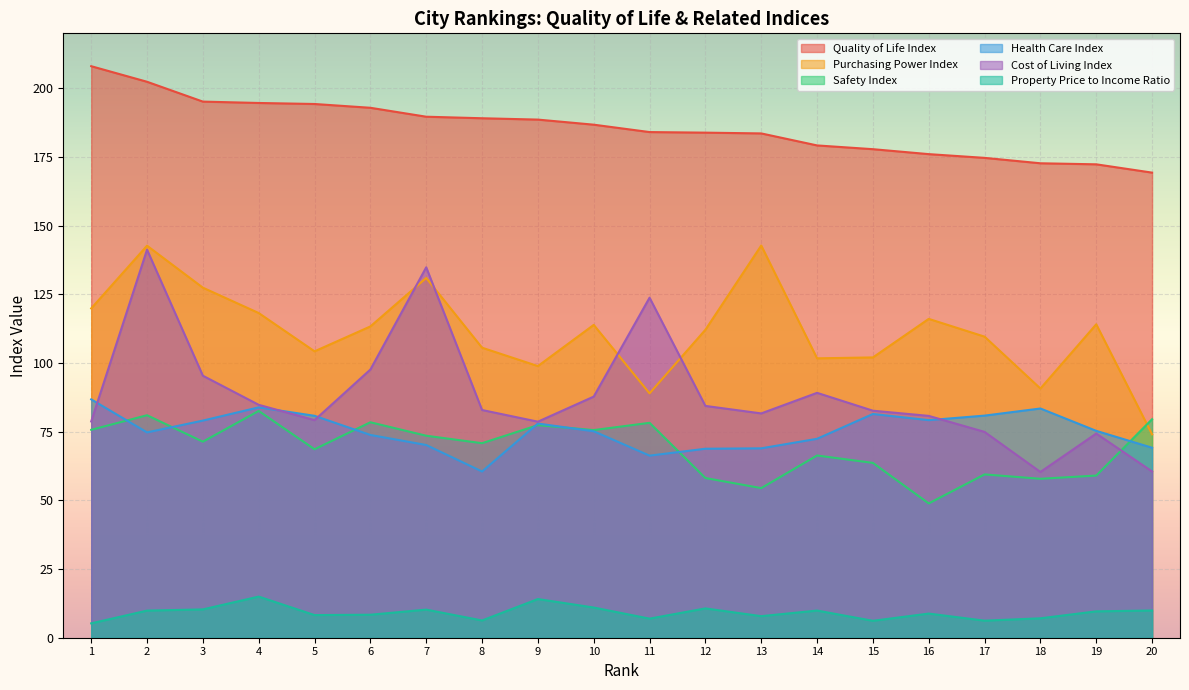

How many lines are shown in the chart?

6